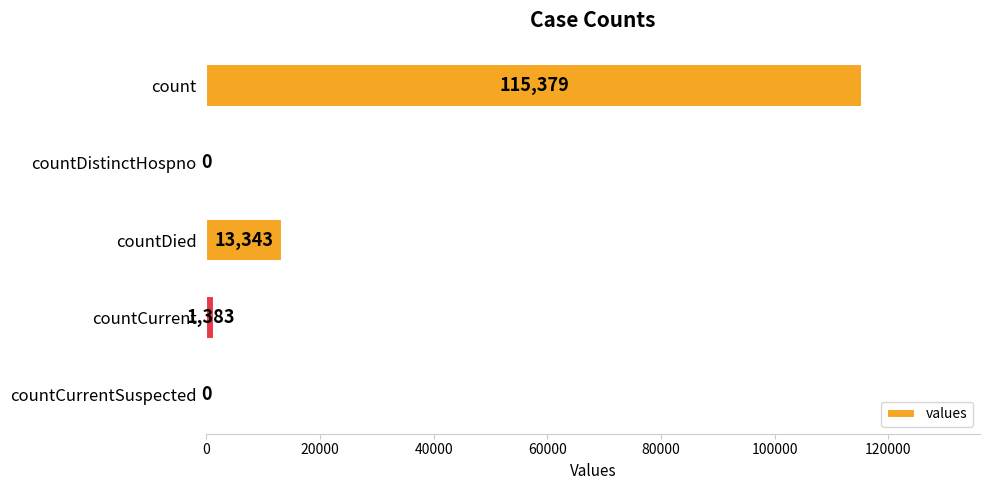

Which has a higher value, countDied or countDistinctHospno?

countDied